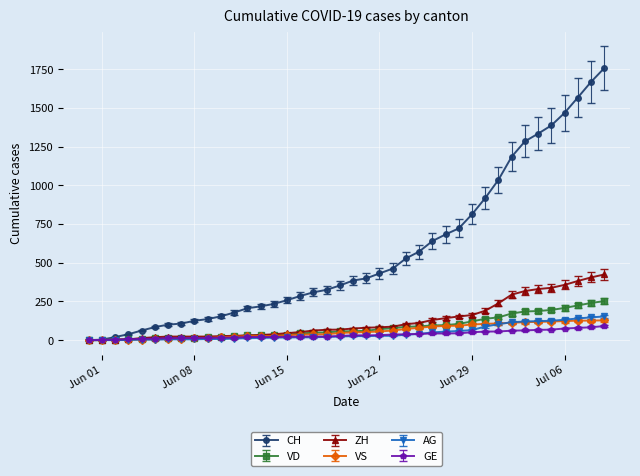

What is the highest value of the VD series?

252